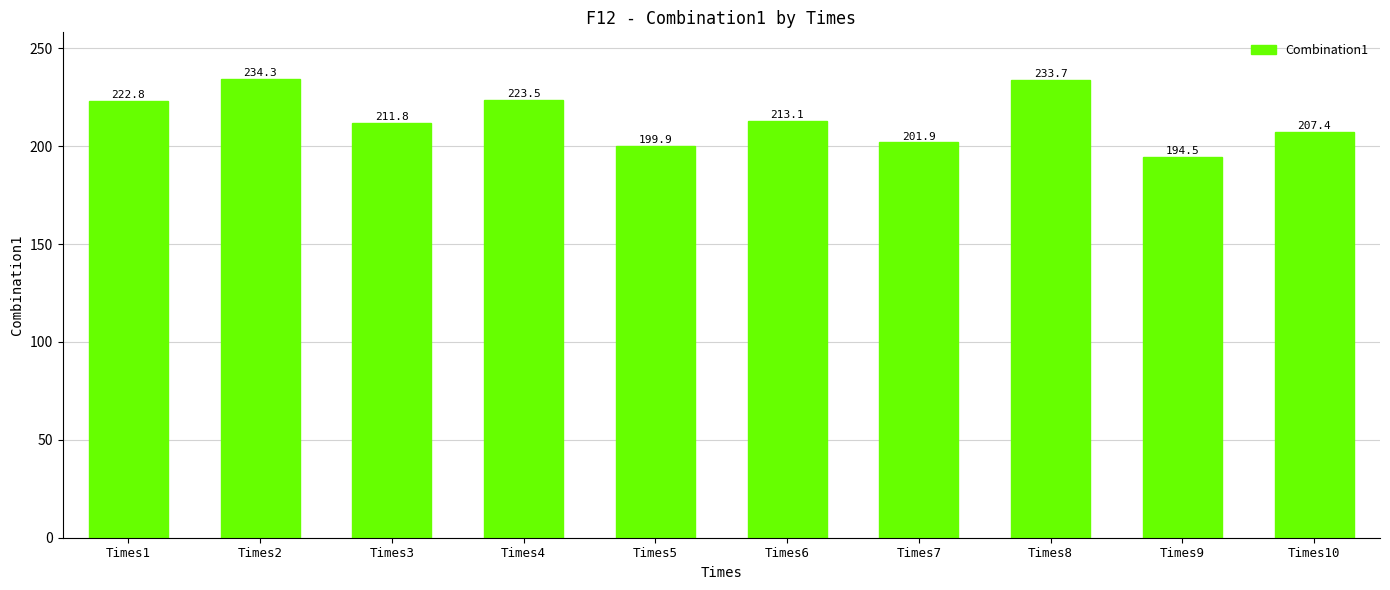

At which label is the value closest to 214?

Times6